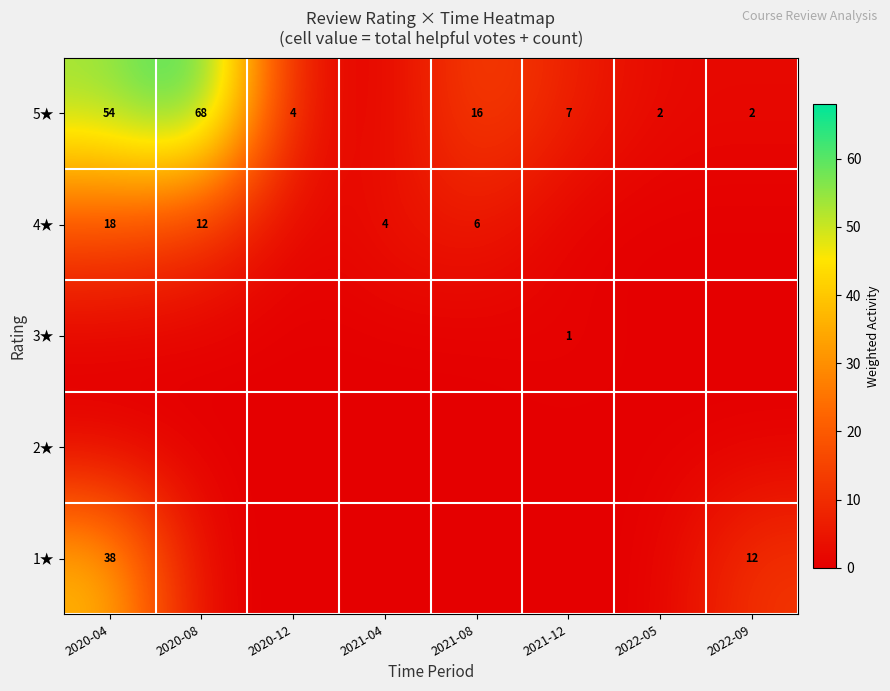

True or false: 1★ has a value of 38 at 2020-04.

True